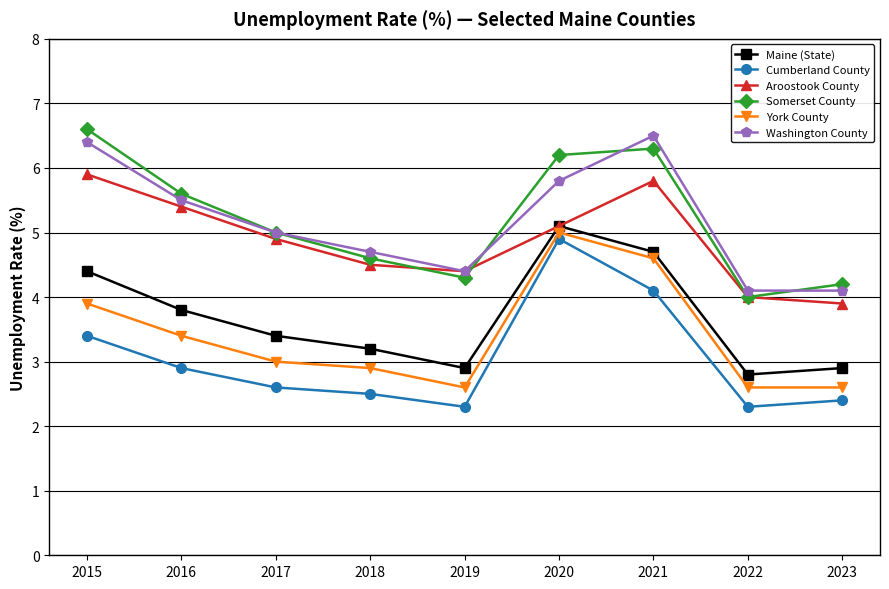

What is the sum of all Washington County values?

46.5